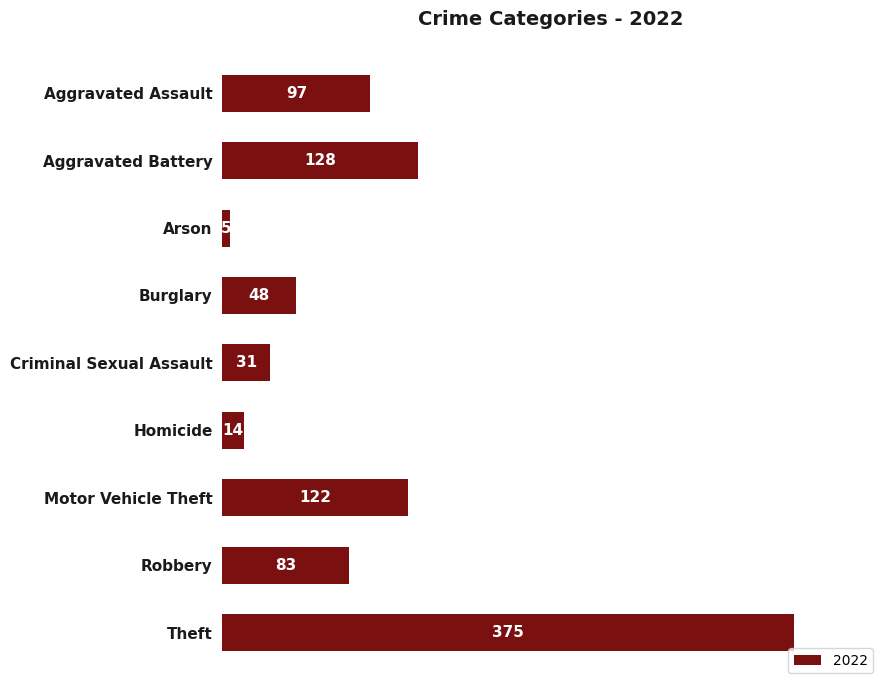

List the labels in order of value, largest first.

Theft, Aggravated Battery, Motor Vehicle Theft, Aggravated Assault, Robbery, Burglary, Criminal Sexual Assault, Homicide, Arson